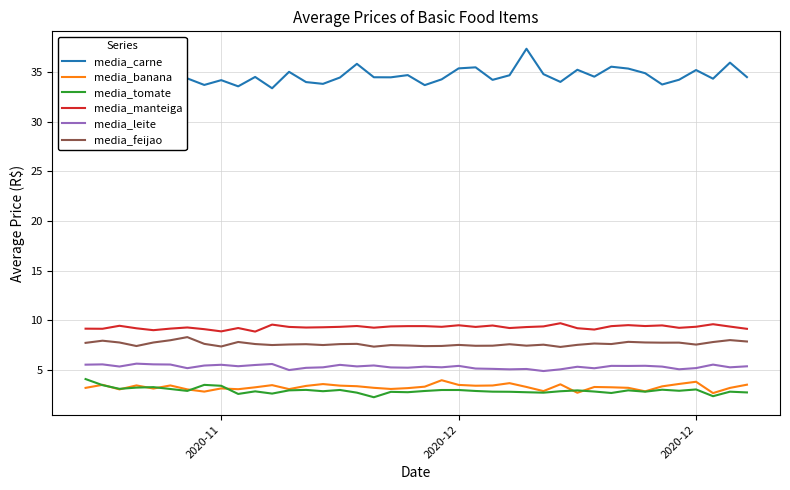

The media_carne series shows 11.2 at 25. True or false?

False